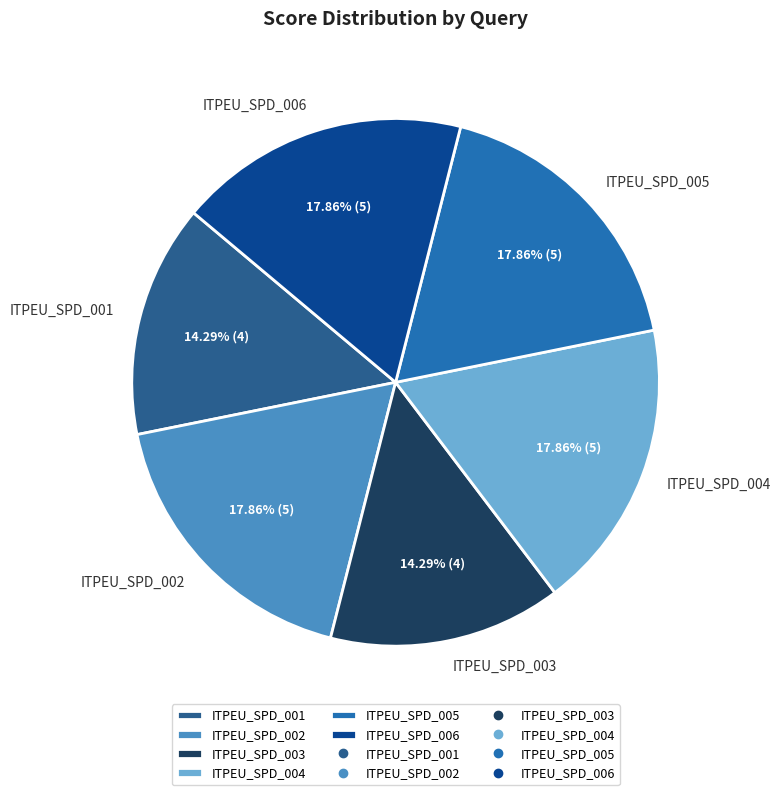

Does ITPEU_SPD_003 represent more than half of the total?

No